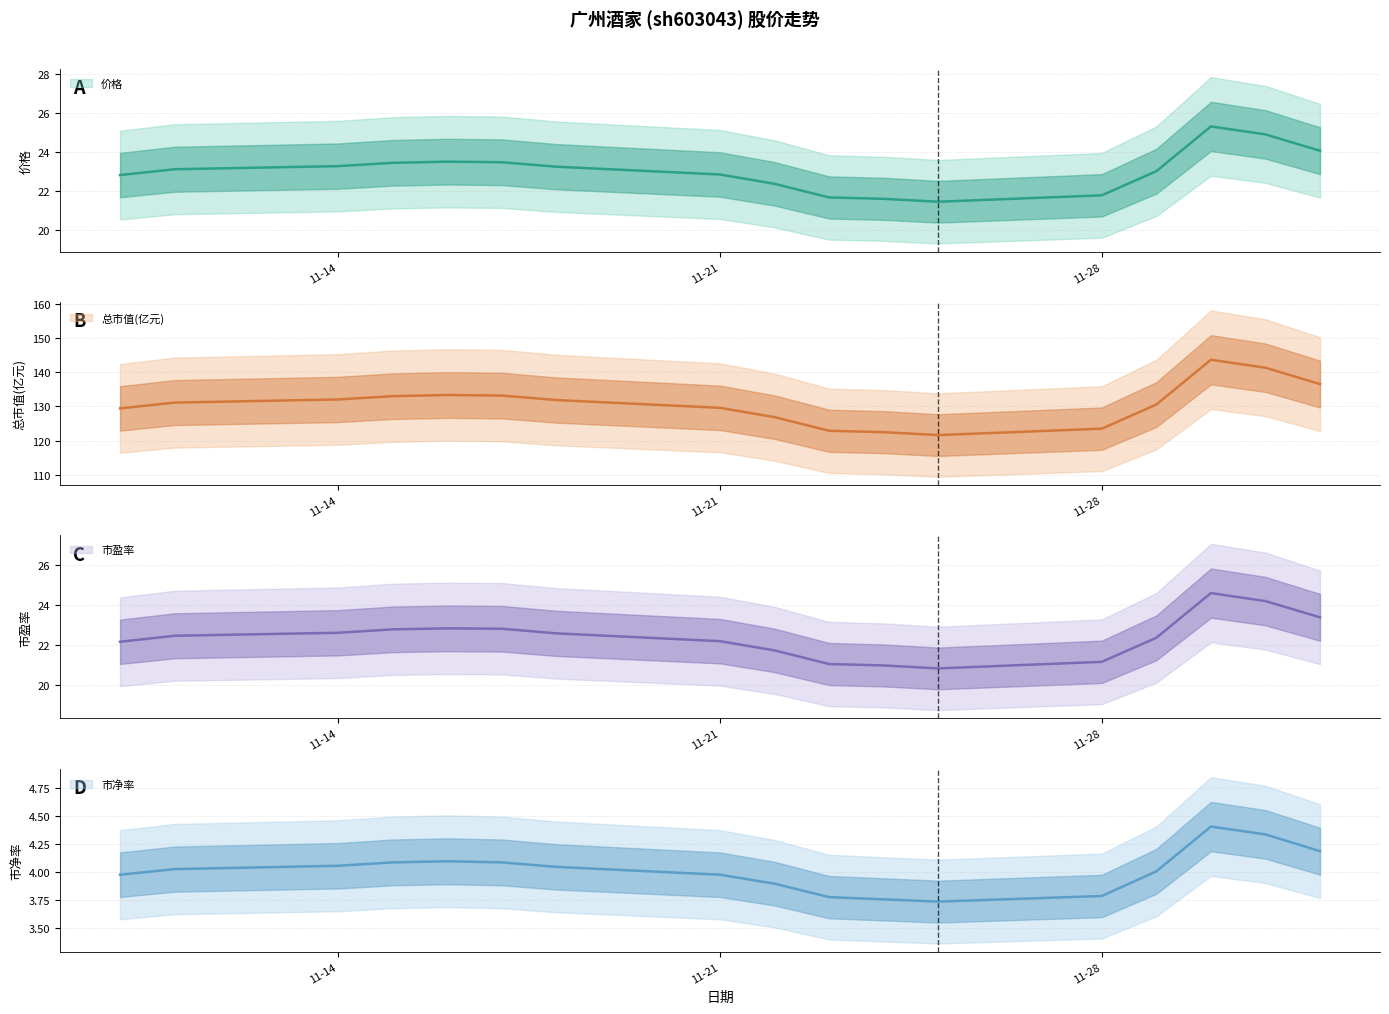

How many data points does each series have?

17